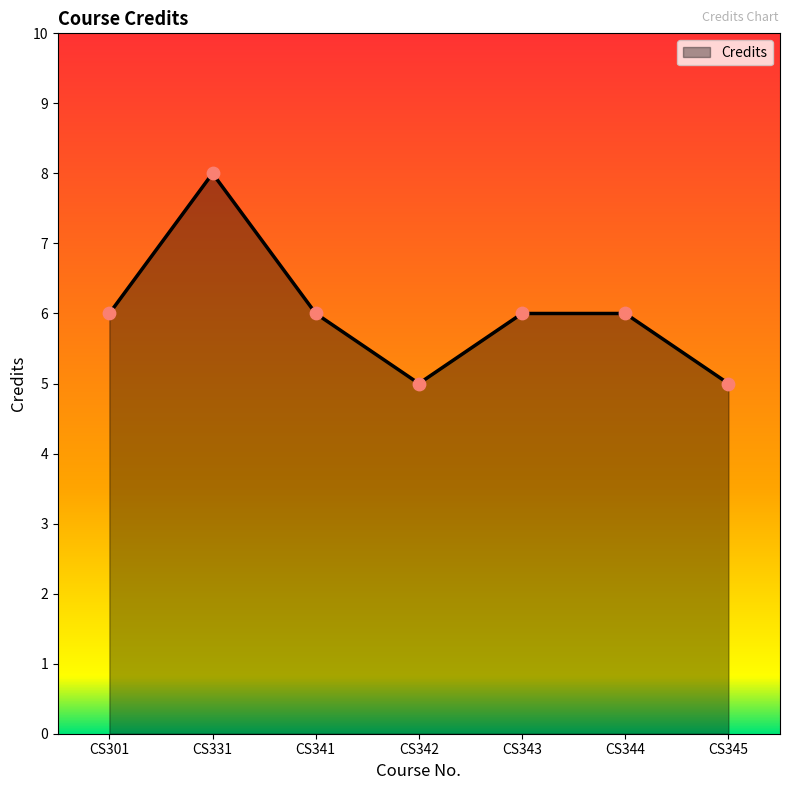

What is the change in value from CS342 to CS343?

+1